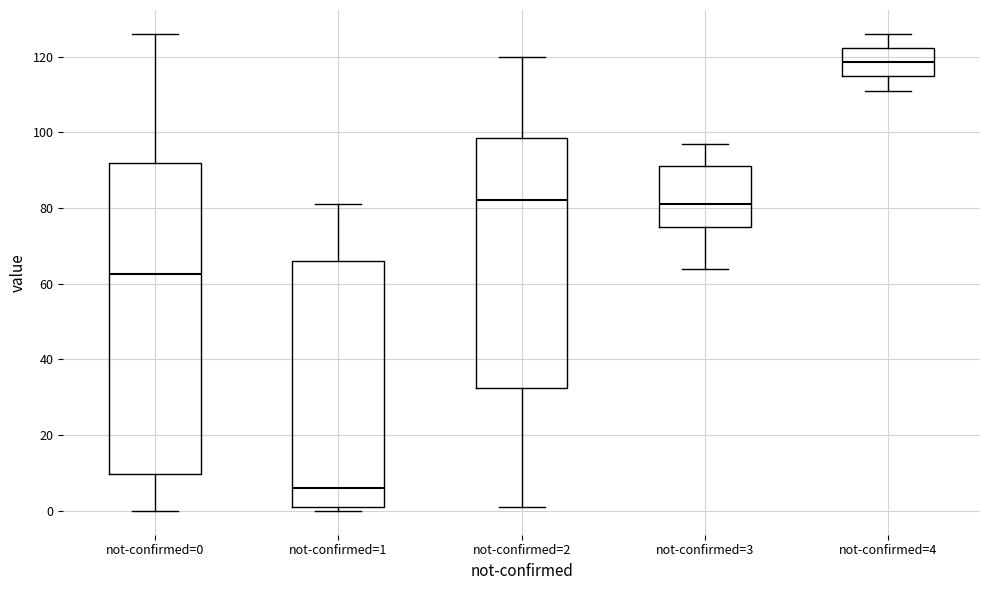

Where is the upper edge of the box for not-confirmed=0 on the y-axis? The values are not printed on the chart, so give them approximately, as read against the axis.

92